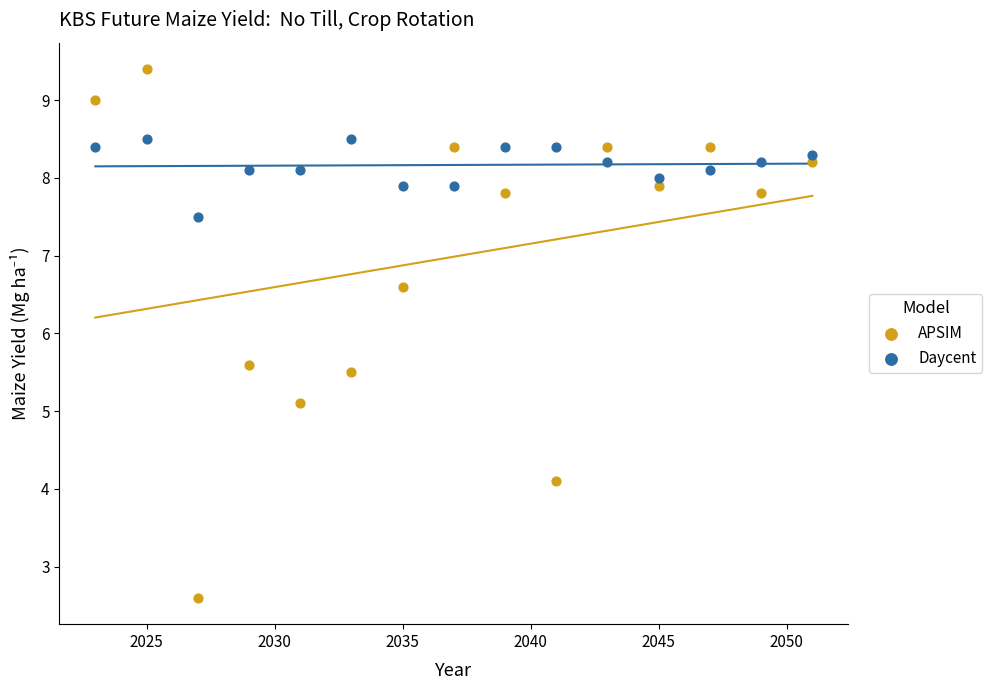

Which series has the widest spread of Y values?

APSIM